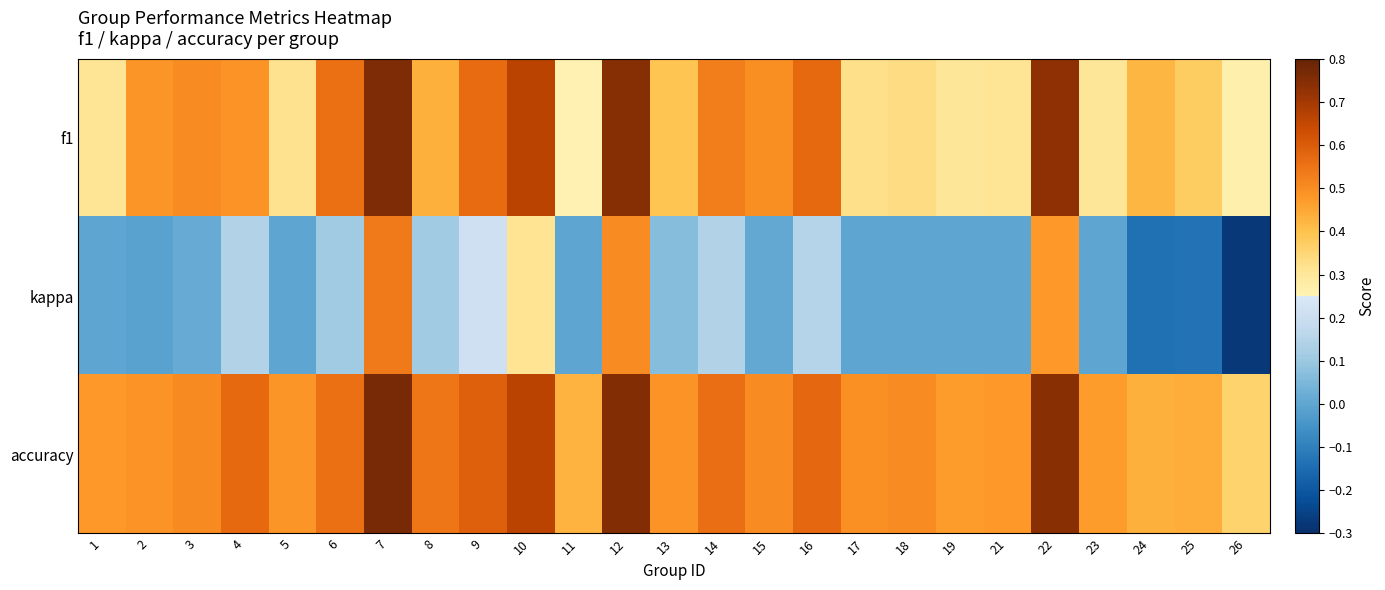

Reading left to right, transcribe all the data shown in this chart.

f1: 1=0.3	2=0.5	3=0.5	4=0.5	5=0.3	6=0.6	7=0.8	8=0.4	9=0.6	10=0.7	11=0.3	12=0.7	13=0.4	14=0.5	15=0.5	16=0.6	17=0.3	18=0.3	19=0.3	21=0.3	22=0.7	23=0.3	24=0.4	25=0.4	26=0.3
kappa: 1=0.0	2=-0.0	3=0.0	4=0.1	5=0.0	6=0.1	7=0.5	8=0.1	9=0.2	10=0.3	11=0.0	12=0.5	13=0.1	14=0.1	15=0.0	16=0.2	17=0.0	18=0.0	19=0.0	21=0.0	22=0.5	23=0.0	24=-0.1	25=-0.1	26=-0.3
accuracy: 1=0.5	2=0.5	3=0.5	4=0.6	5=0.5	6=0.6	7=0.8	8=0.5	9=0.6	10=0.7	11=0.4	12=0.8	13=0.5	14=0.6	15=0.5	16=0.6	17=0.5	18=0.5	19=0.5	21=0.5	22=0.7	23=0.5	24=0.4	25=0.4	26=0.4